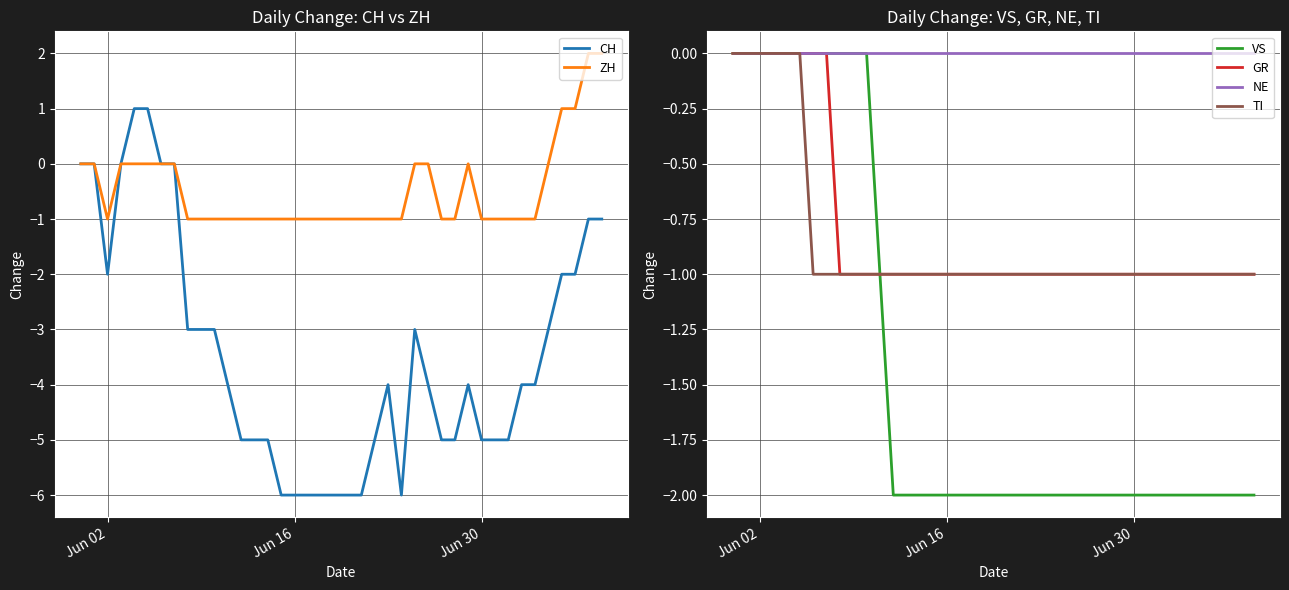

True or false: GR has a value of -1 at Jun 02.

False